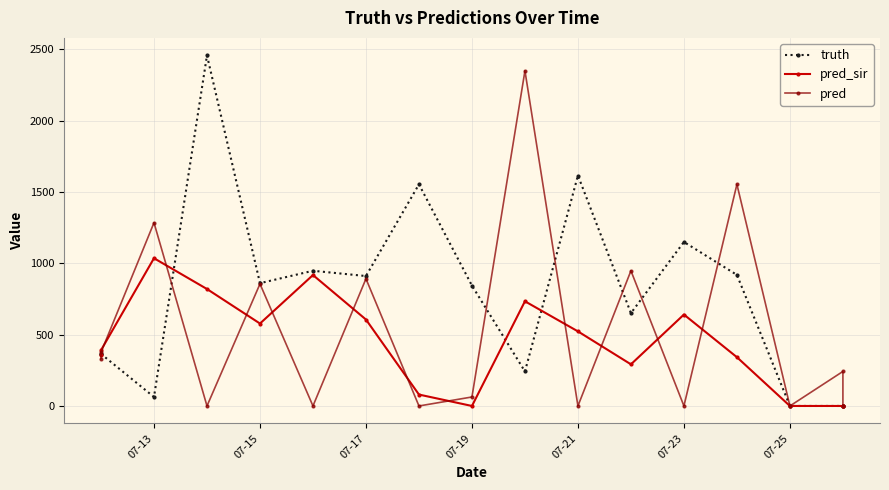

What is the difference between the maximum and minimum values in the truth series?

2458.0